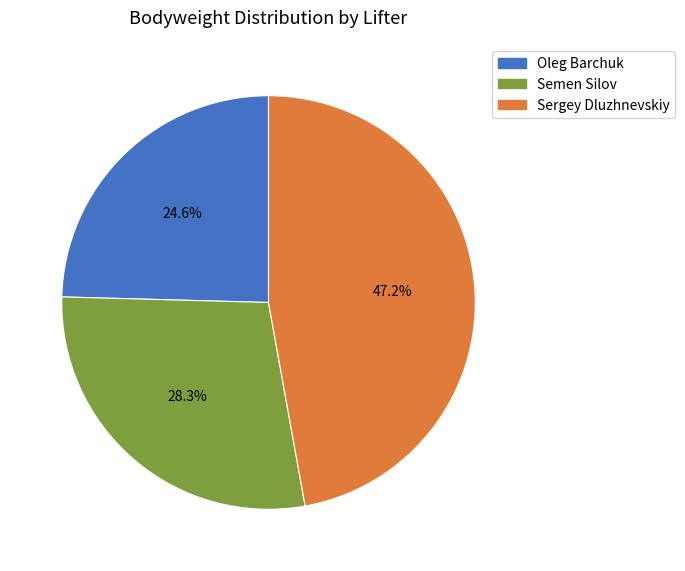

Count the number of slices in the pie.

3